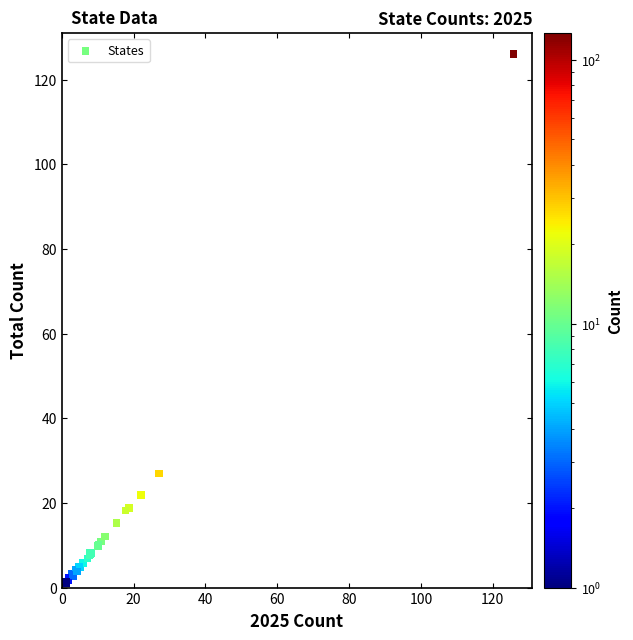

What Y value in the scatter plot is closest to 63?

27.0